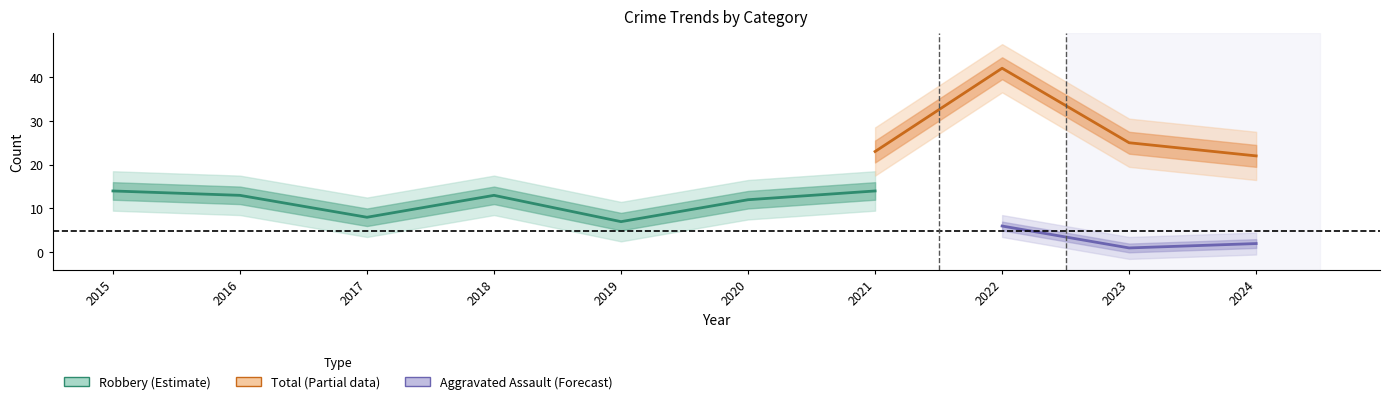

Is the value of Total at 2023 greater than the value of Aggravated Assault at 2021?

Yes